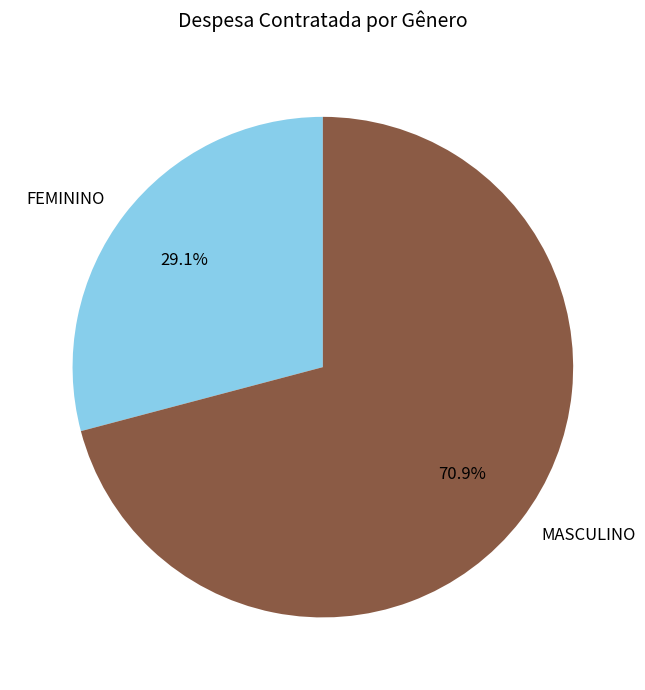

What is the ratio of the value at FEMININO to the value at MASCULINO?

0.4